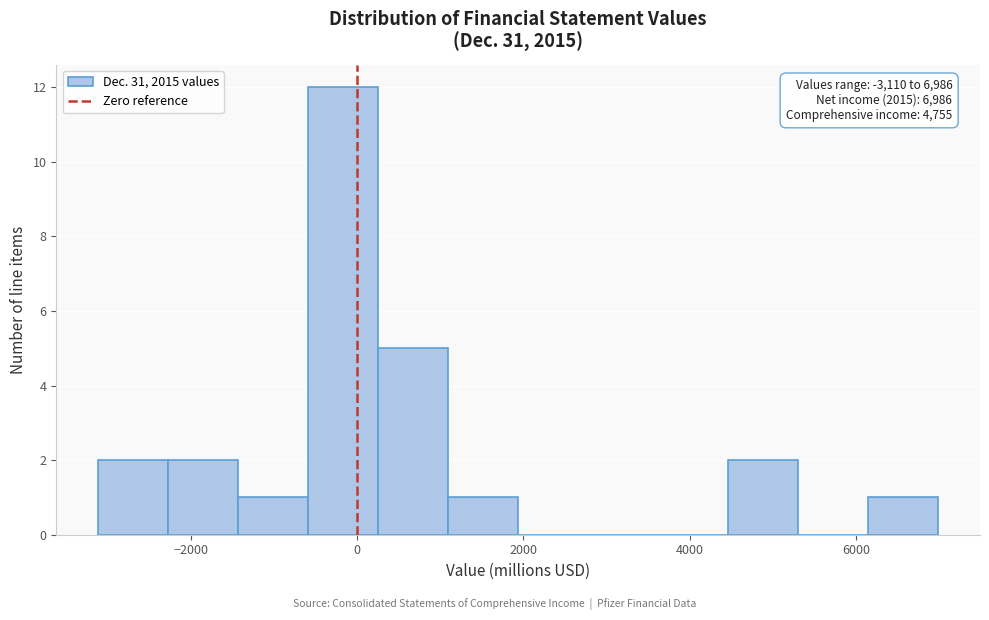

Over which range of the x-axis is the bar tallest?

-600 to 200